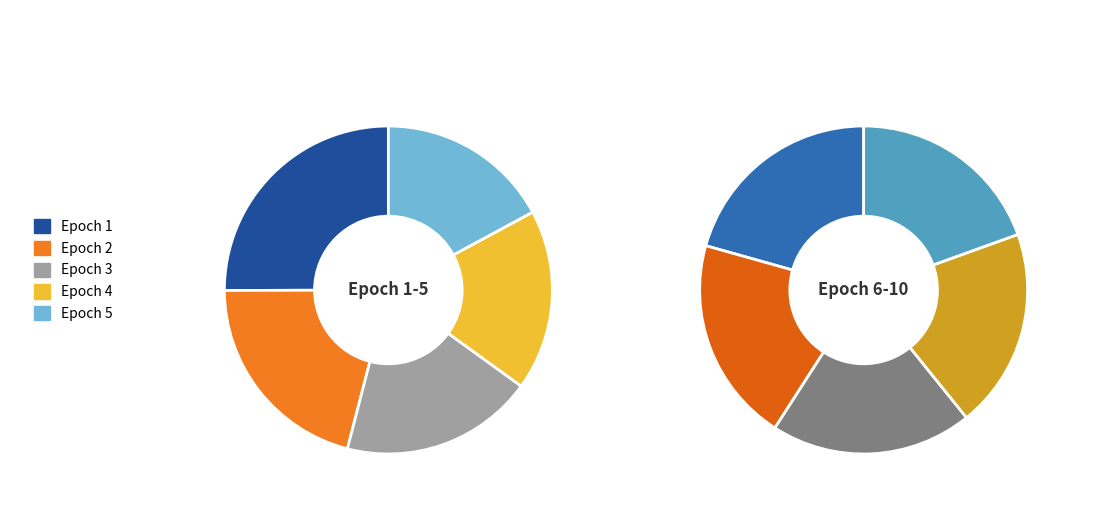

Count the number of slices in the pie.

10